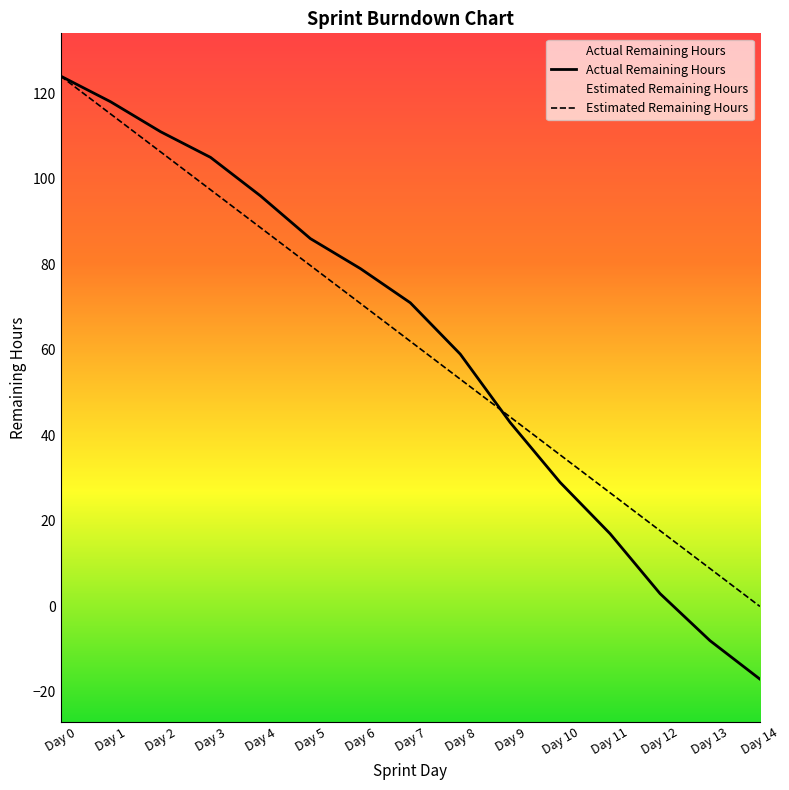

Reading left to right, what are all the values shown in this chart?

Actual Remaining Hours: Day 0=124.0	Day 1=118.0	Day 2=111.0	Day 3=105.0	Day 4=96.0	Day 5=86.0	Day 6=79.0	Day 7=71.0	Day 8=59.0	Day 9=43.0	Day 10=29.0	Day 11=17.0	Day 12=3.0	Day 13=-8.0	Day 14=-17.0
Estimated Remaining Hours: Day 0=124.0	Day 1=115.1	Day 2=106.3	Day 3=97.4	Day 4=88.6	Day 5=79.7	Day 6=70.9	Day 7=62.0	Day 8=53.1	Day 9=44.3	Day 10=35.4	Day 11=26.6	Day 12=17.7	Day 13=8.9	Day 14=0.0